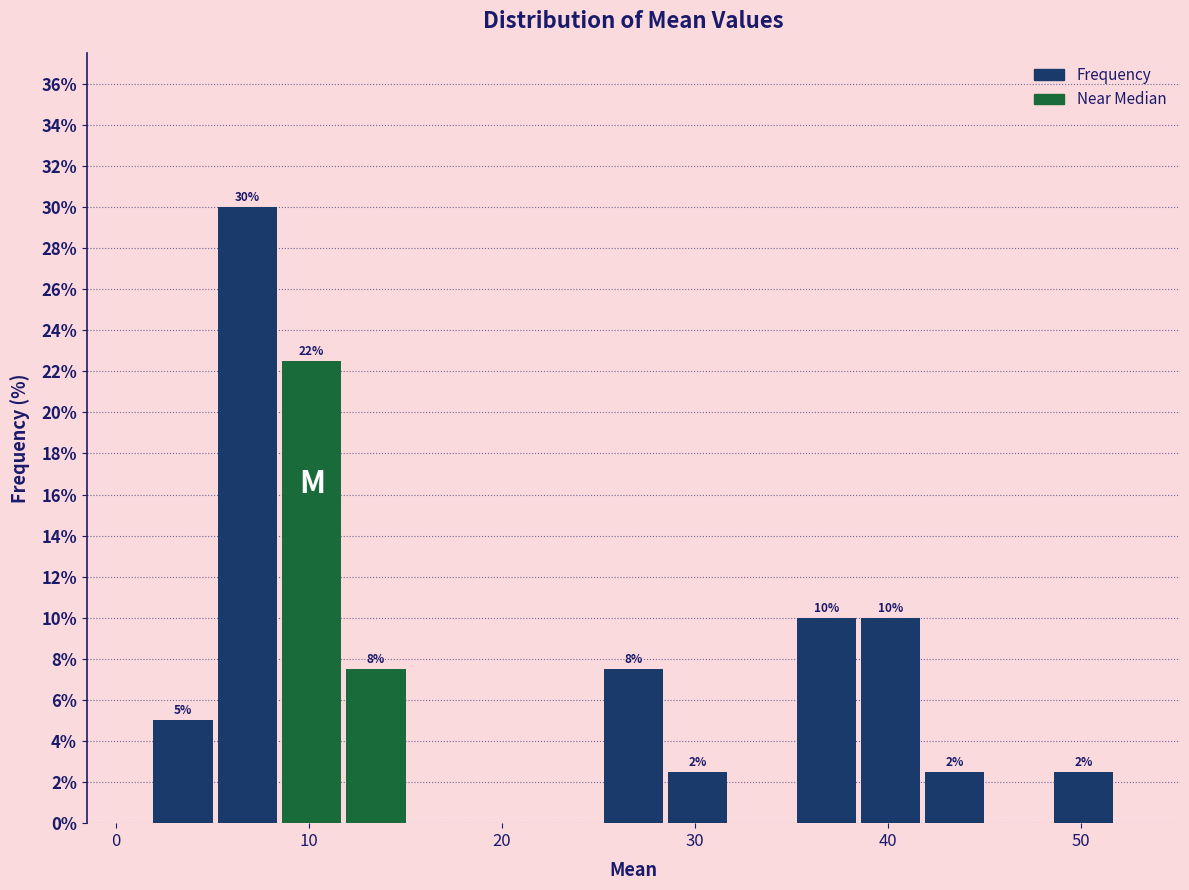

Read against the x-axis, roughly where is the centre of the tallest bar?

7